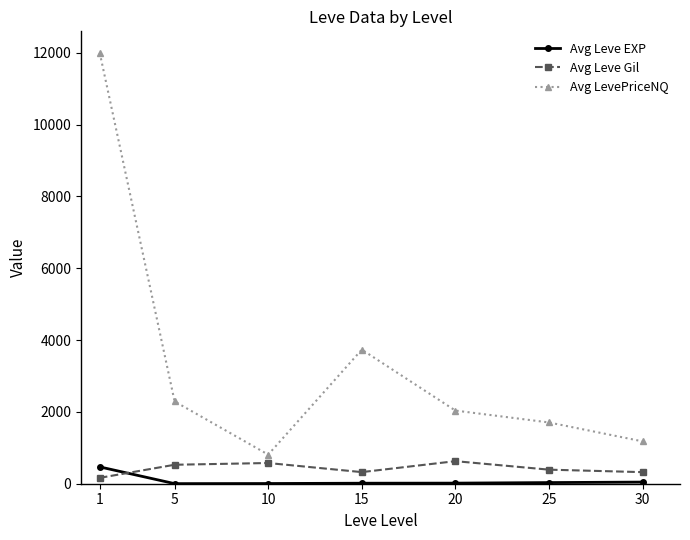

What are all the series names shown in the legend?

Avg Leve EXP, Avg Leve Gil, Avg LevePriceNQ